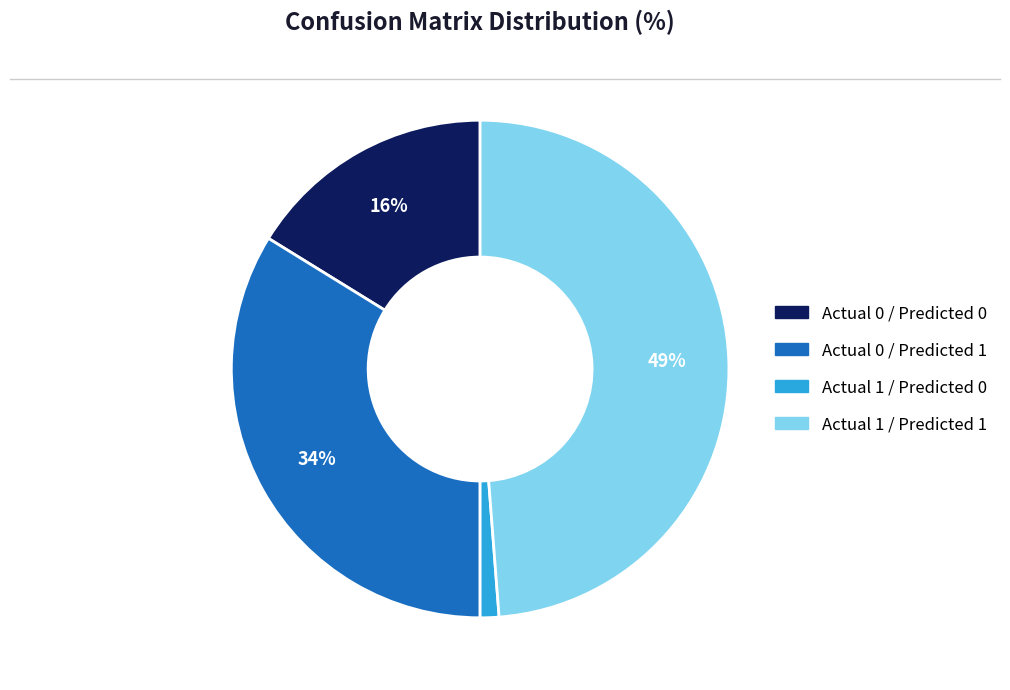

How many segments does this pie chart have?

4